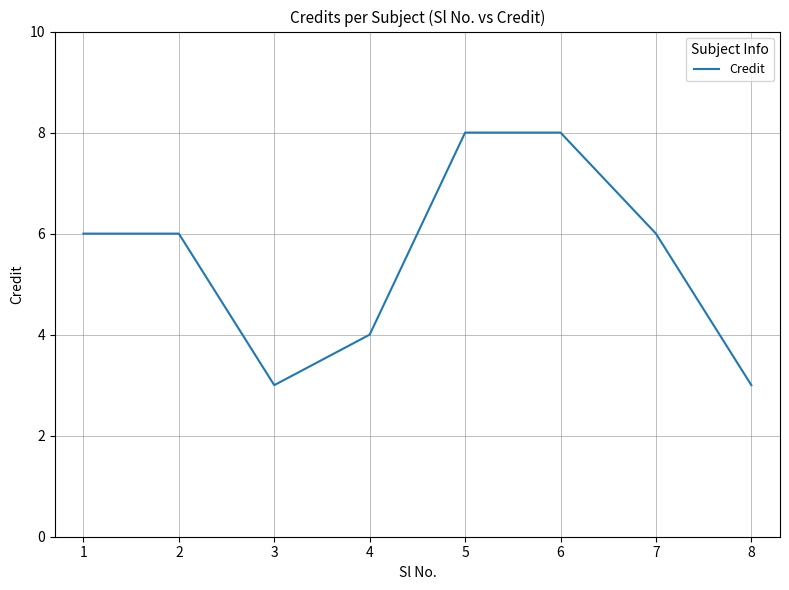

True or false: there are more than 2 points higher than both neighbors.

False